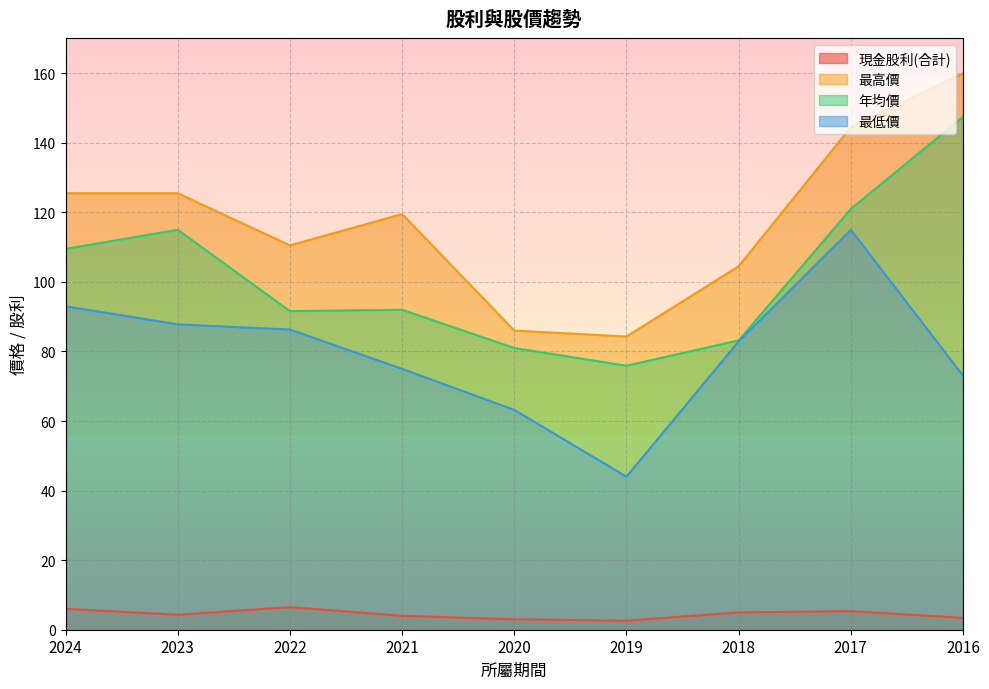

True or false: 最低價 has a value of 63.2 at 2020.

True